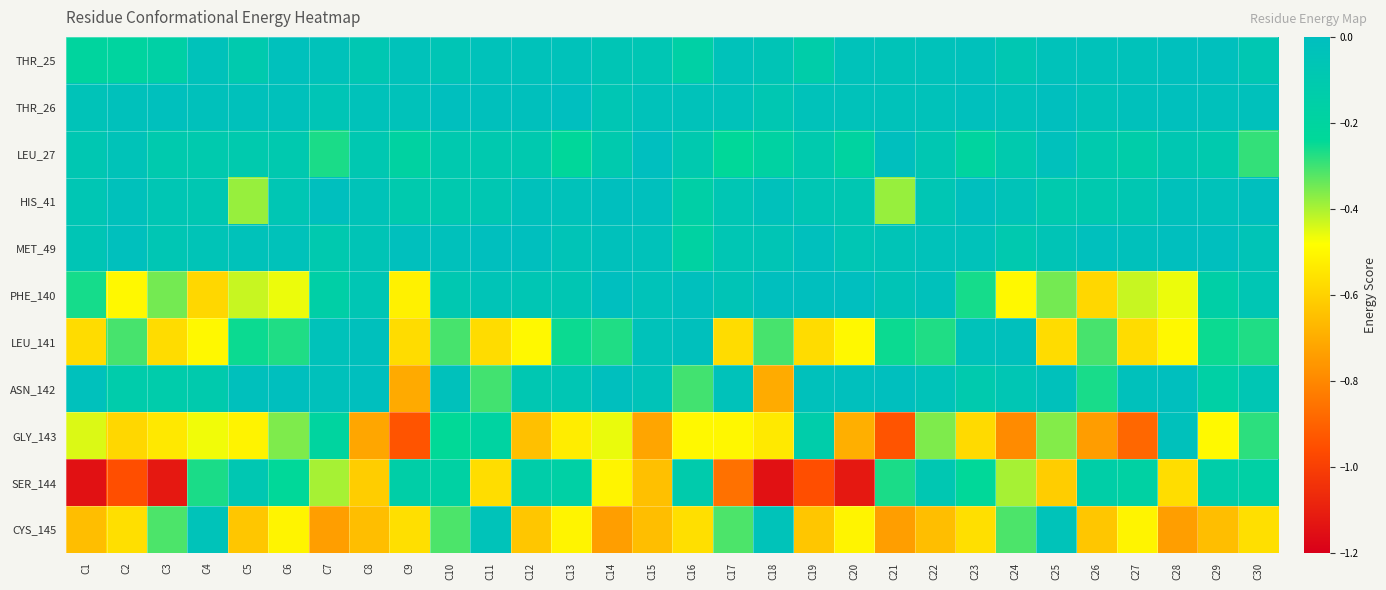

Which label corresponds to the largest value in the chart?

C13